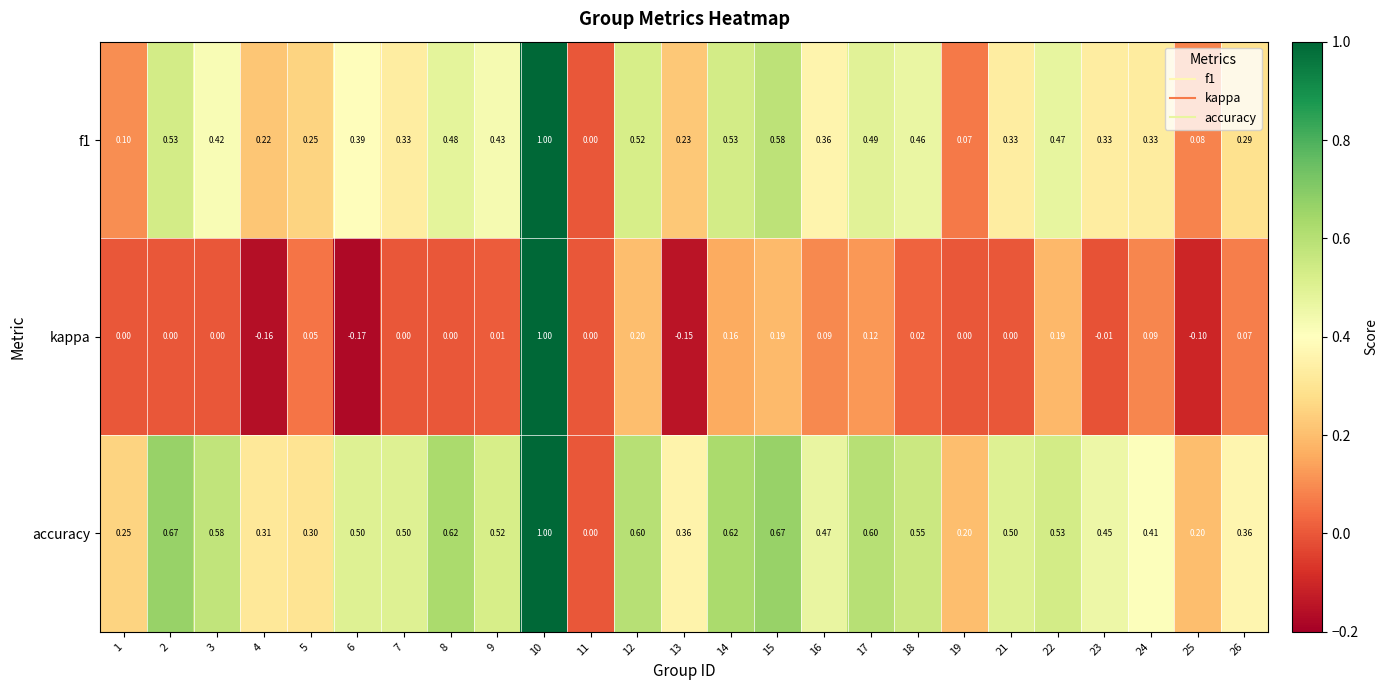

Is the value of f1 at 15 greater than the value of kappa at 3?

Yes